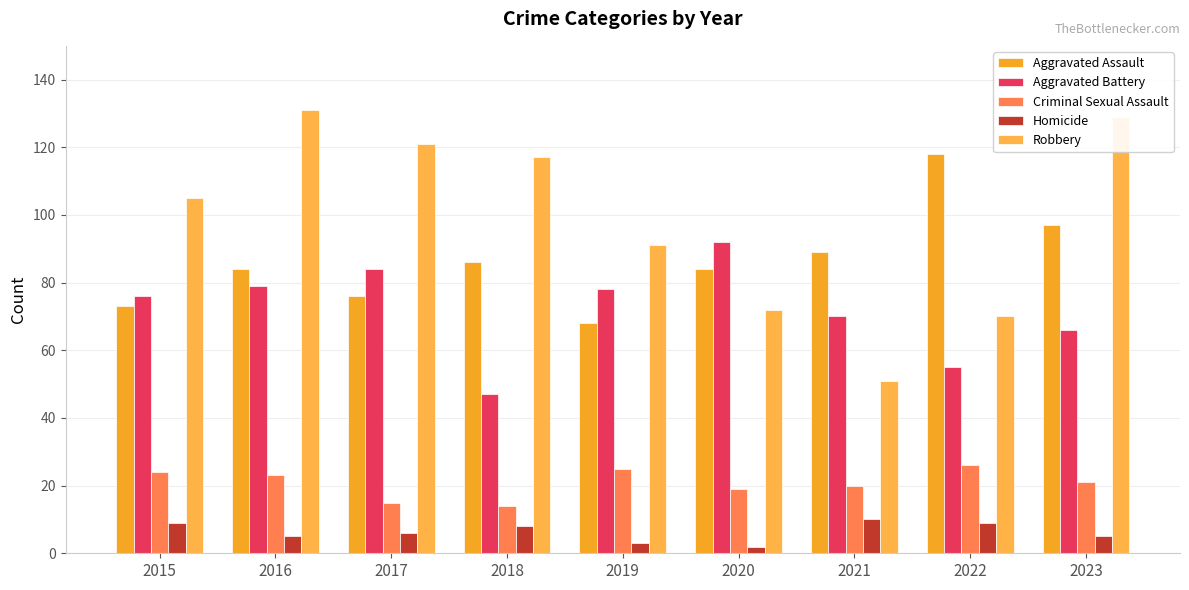

True or false: Criminal Sexual Assault has a value of 17 at 2022.

False